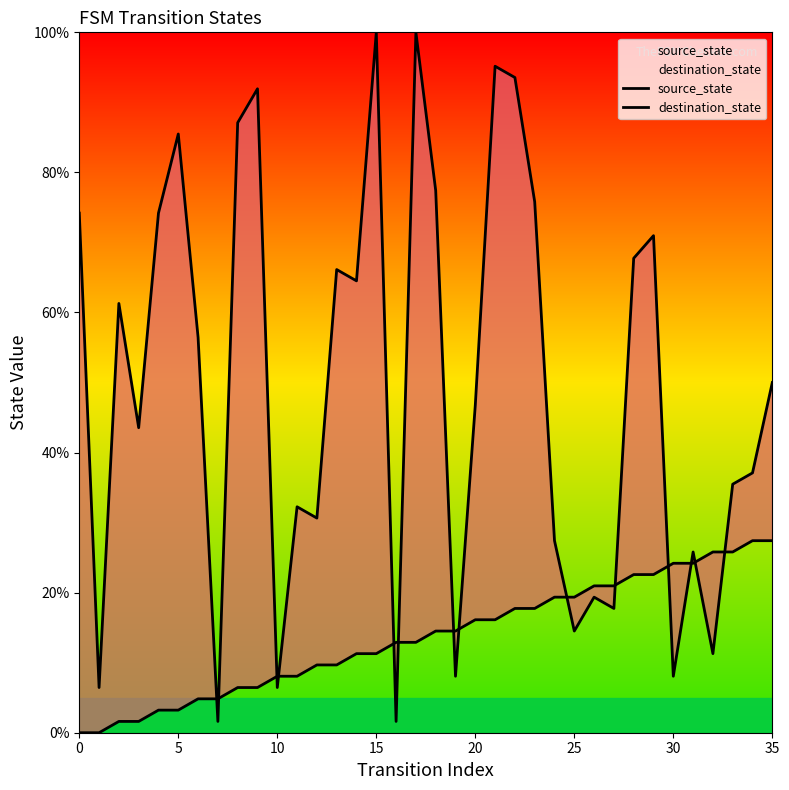

What is the difference between the maximum and minimum values in the source_state series?

27.4